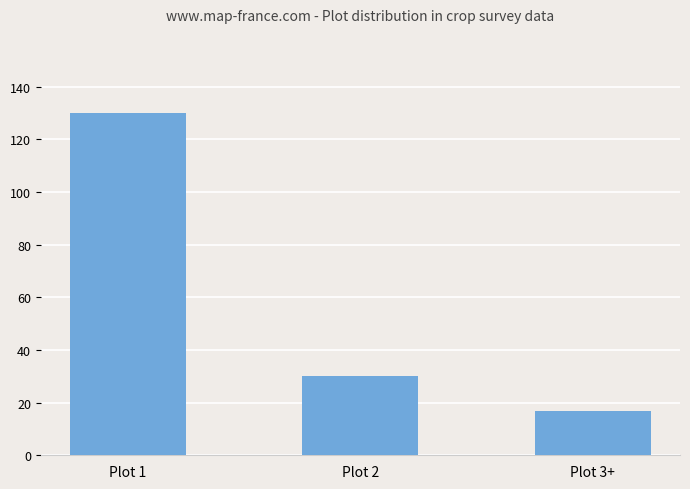

What is the average value?

59